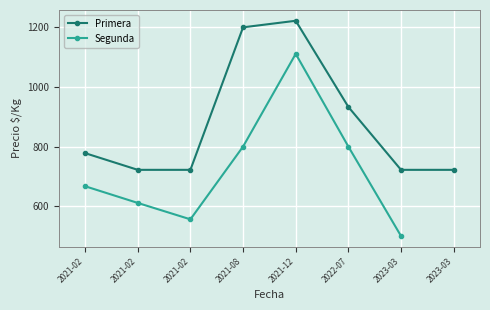

Is it true that Primera equals 551 at 2021-12-06?

False